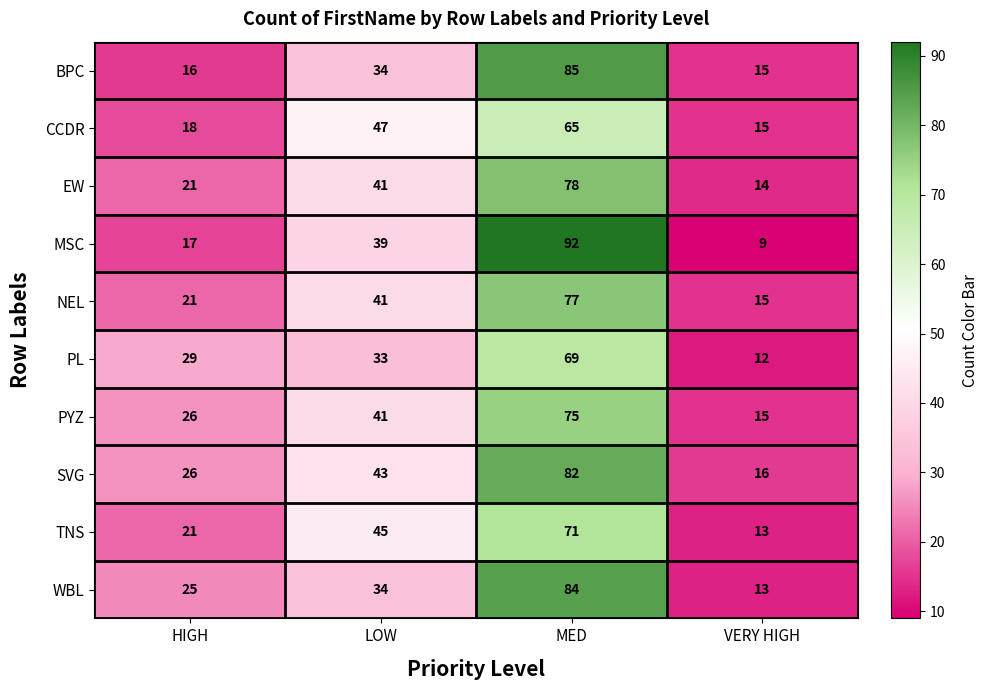

Which series has the largest total across all categories?

SVG